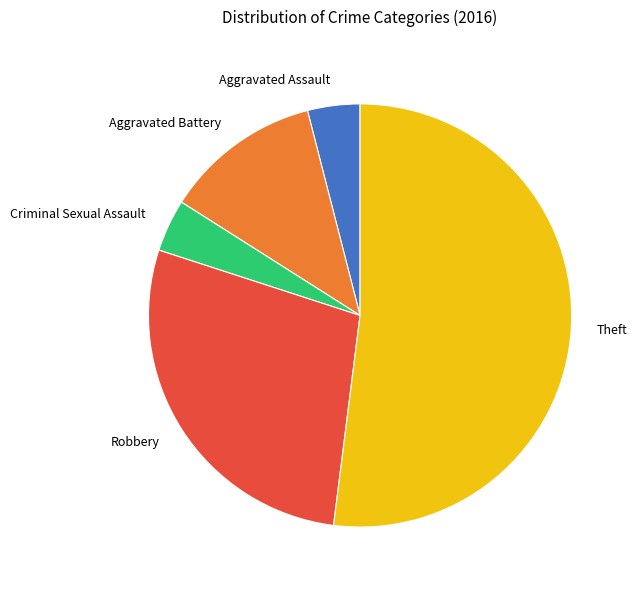

Count the number of slices in the pie.

5